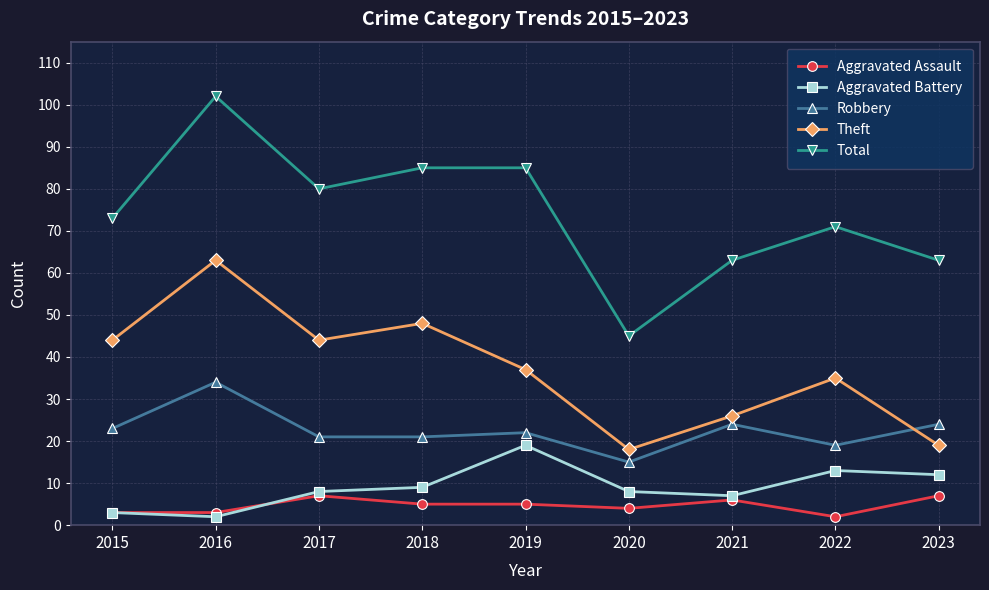

What are all the series names shown in the legend?

Aggravated Assault, Aggravated Battery, Robbery, Theft, Total